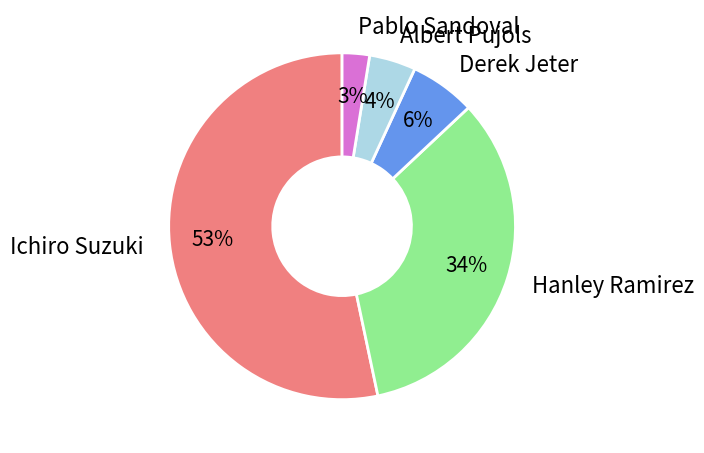

The Pablo Sandoval slice represents 12% of the pie. True or false?

False